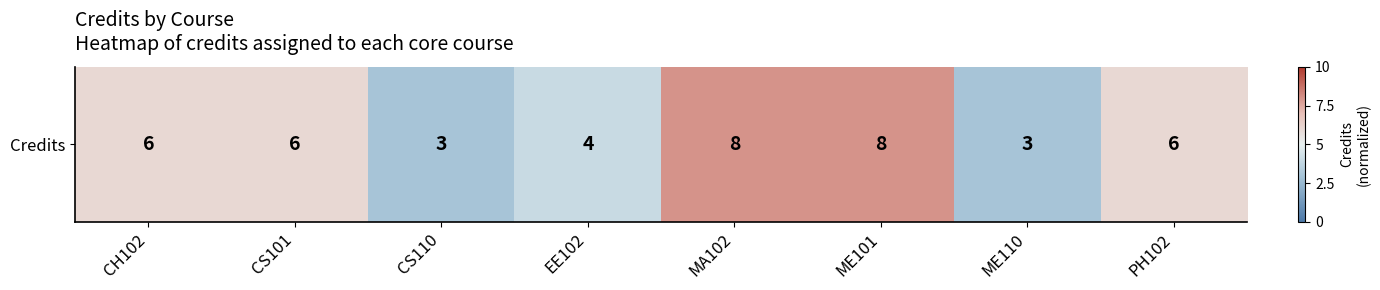

List the labels in order of value, smallest first.

CS110, ME110, EE102, CH102, CS101, PH102, MA102, ME101